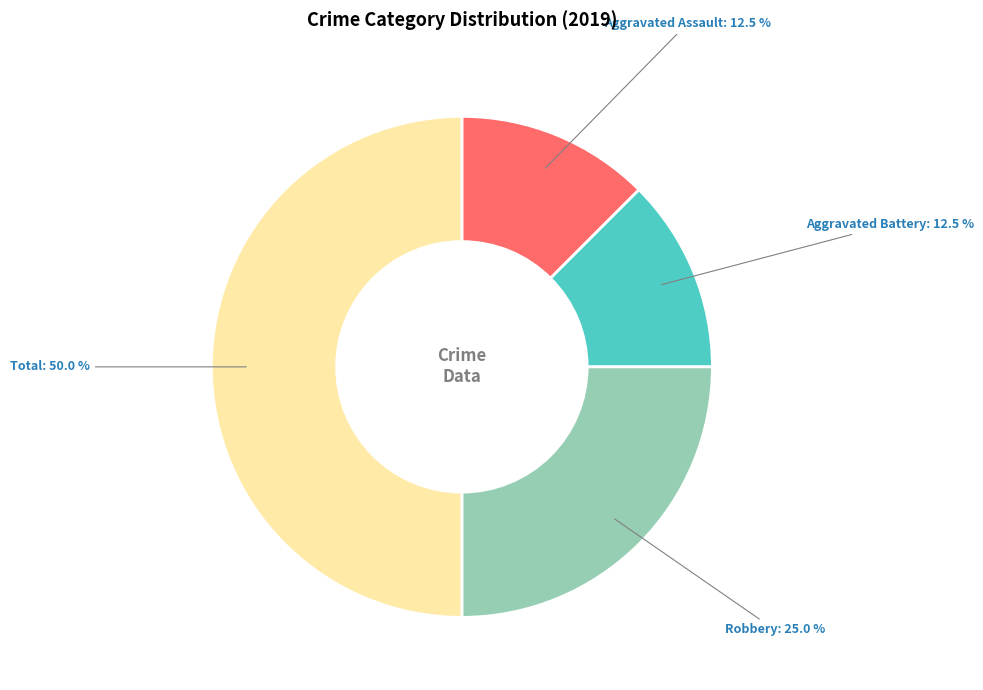

What percentage is NOT represented by Total: 50.0 %?

50.0%